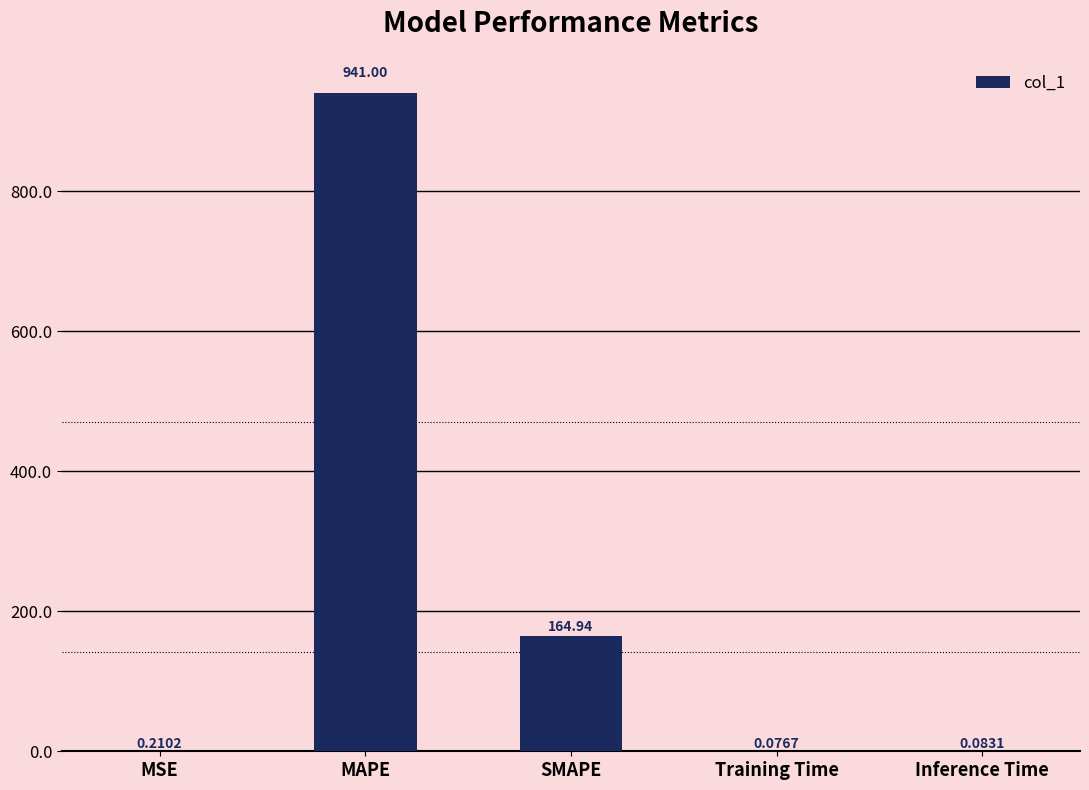

What is the sum of all values?

1106.3